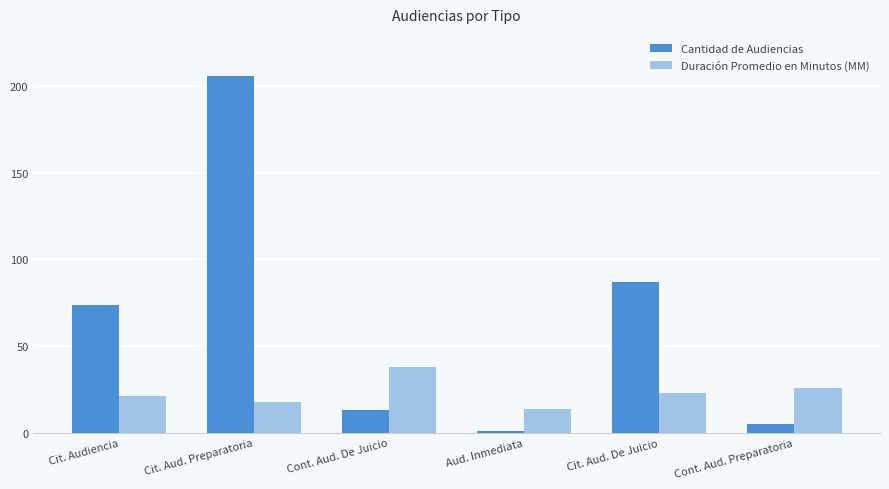

At how many categories does at least one series exceed 31?

4